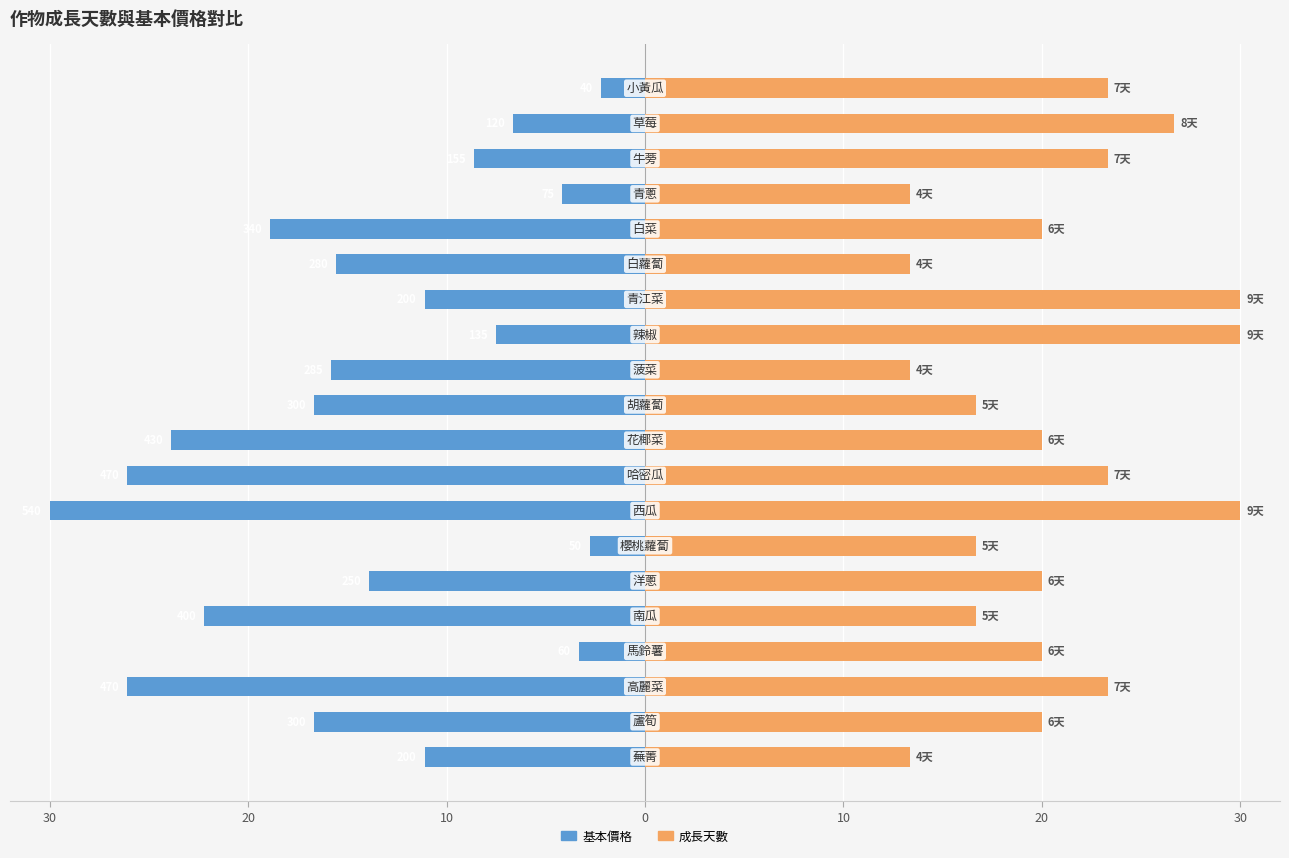

True or false: 基本價格 has a value of -11.1 at 30.

True